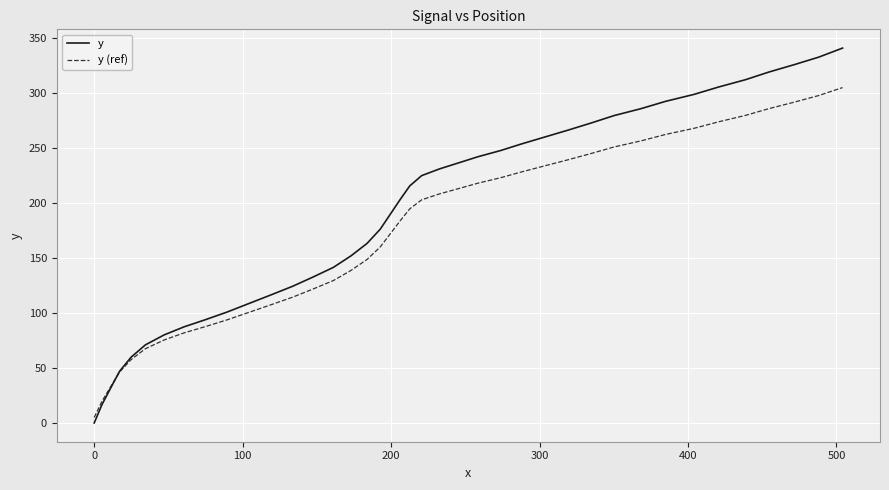

Which series has the largest range (max minus min)?

y